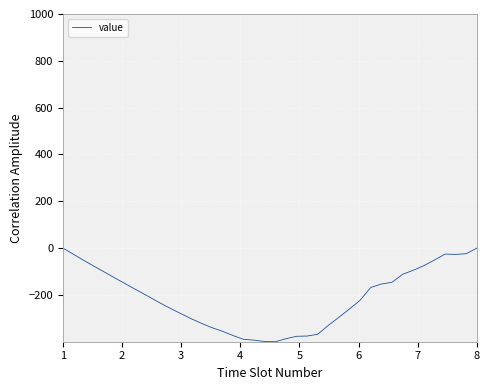

What is the average value?

-211.5